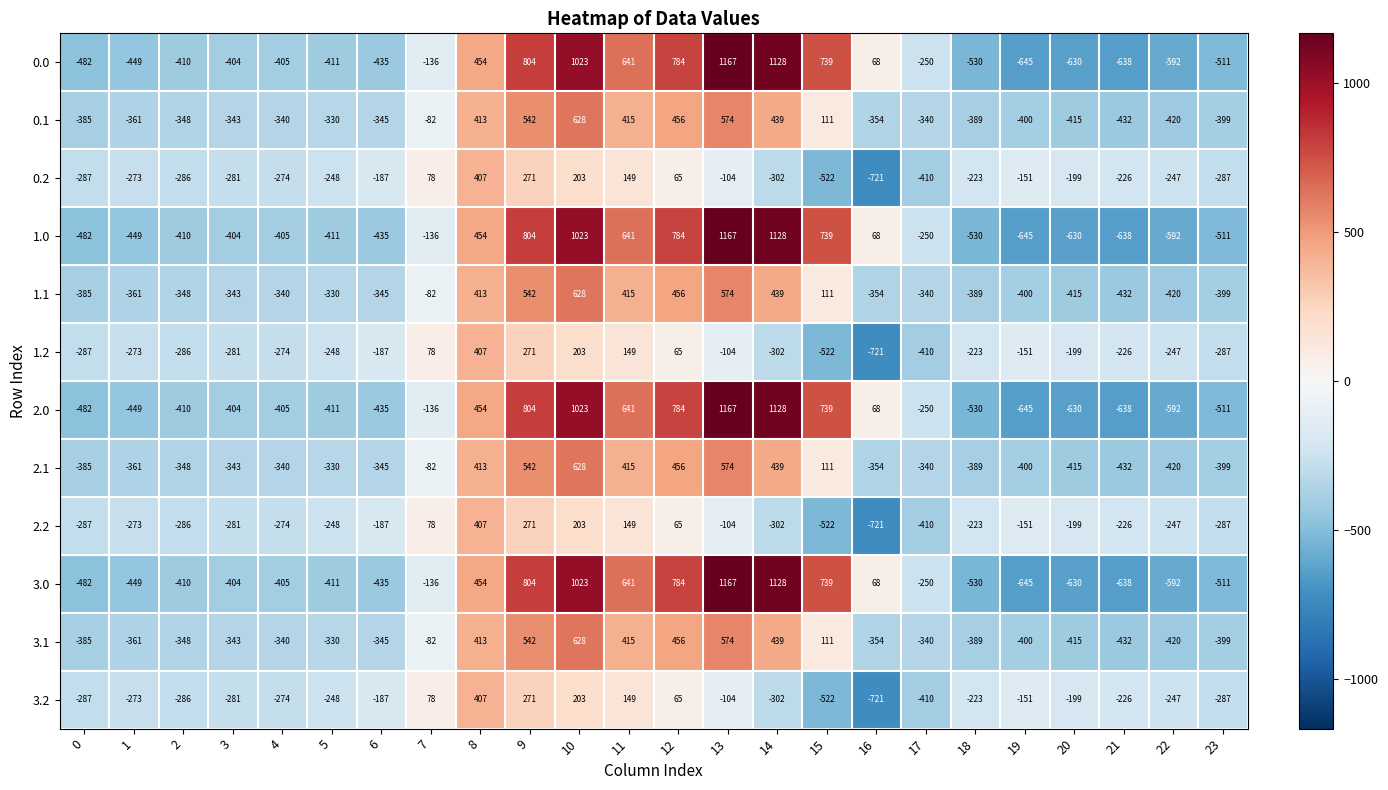

What is the difference between the highest and lowest values at 2?

124